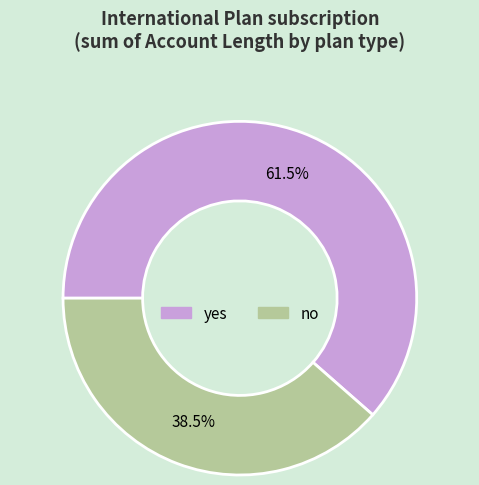

Rank the categories by value from lowest to highest.

no, yes